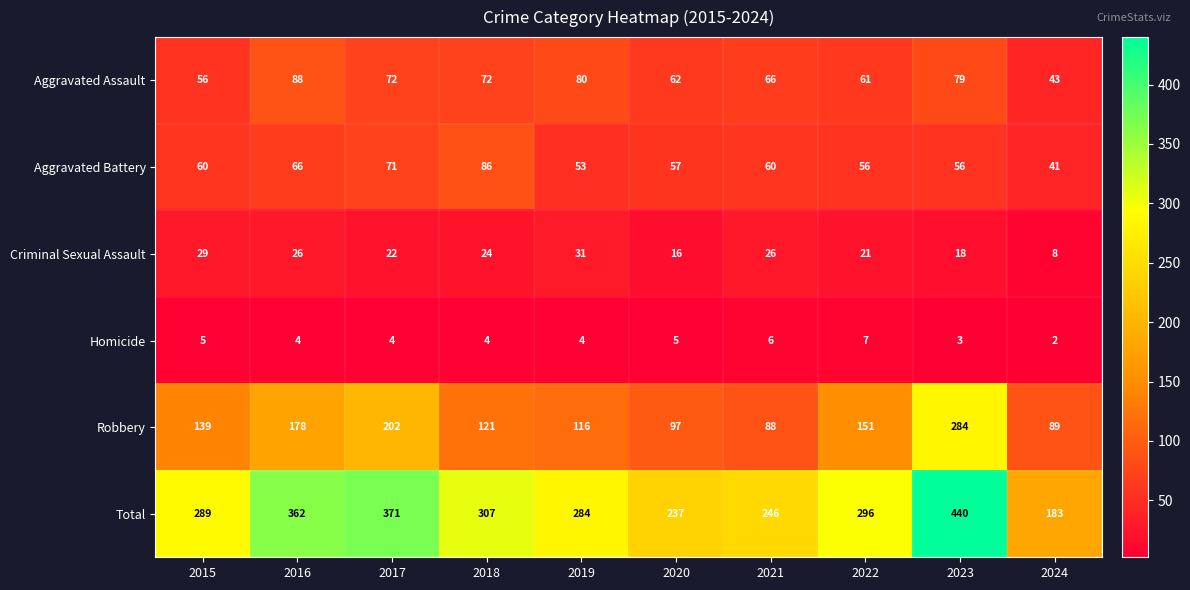

List the series in order of their peak value, highest first.

Total, Robbery, Aggravated Assault, Aggravated Battery, Criminal Sexual Assault, Homicide